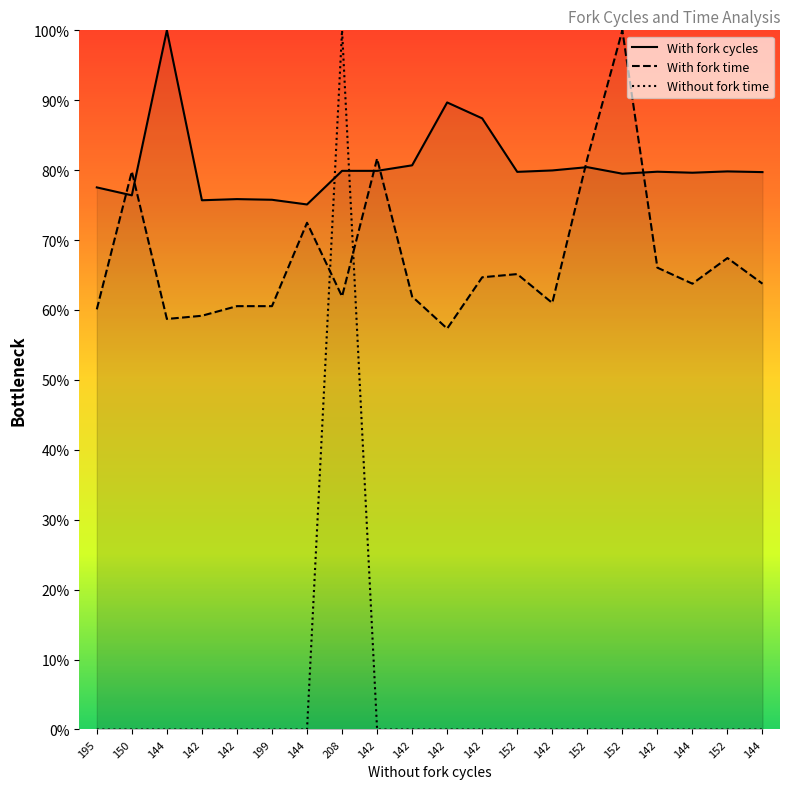

How many lines are shown in the chart?

3